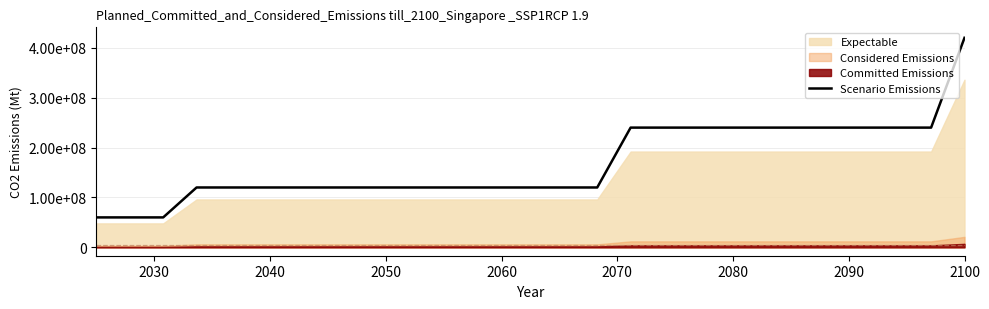

What is the label of the 21st point from the right?

2090